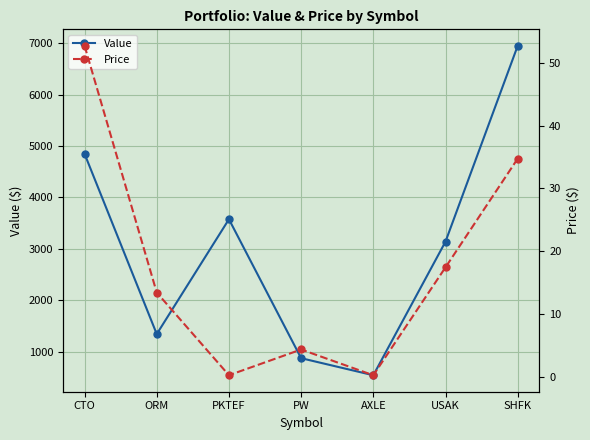

Which series has the largest range (max minus min)?

Value